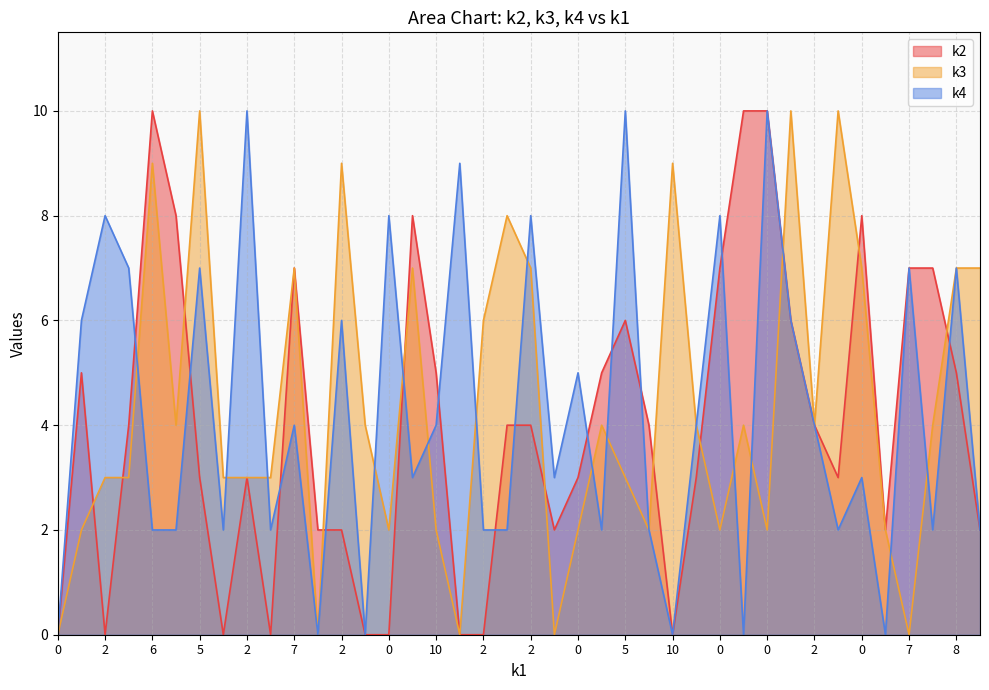

What is the spread (max minus min) of values at 9?

1